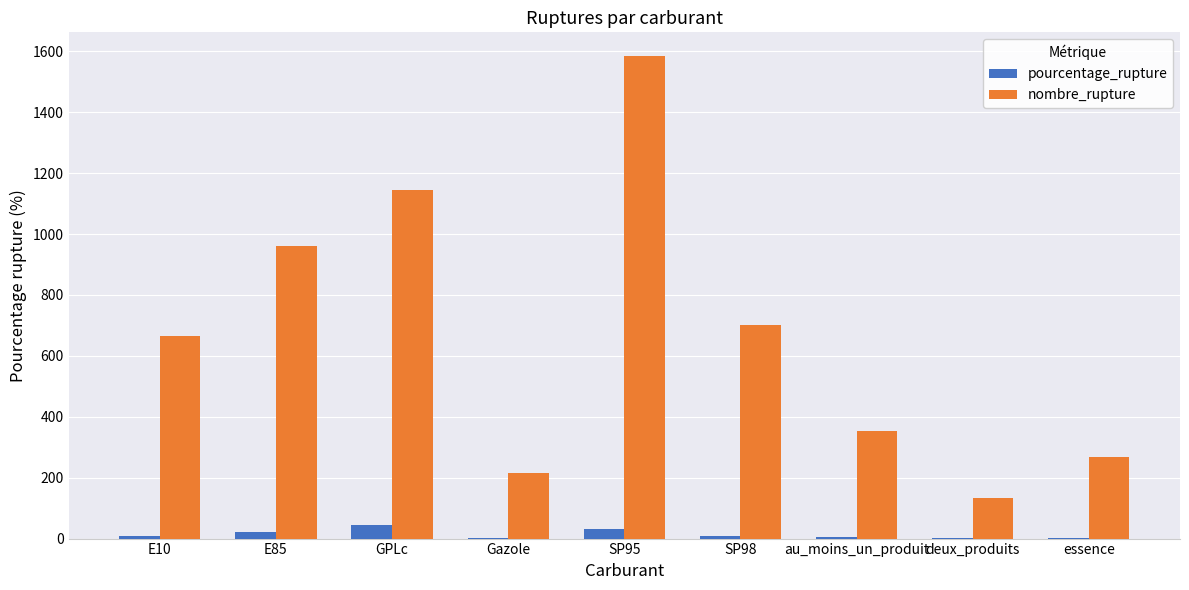

Which series changed the most between SP95 and SP98?

nombre_rupture